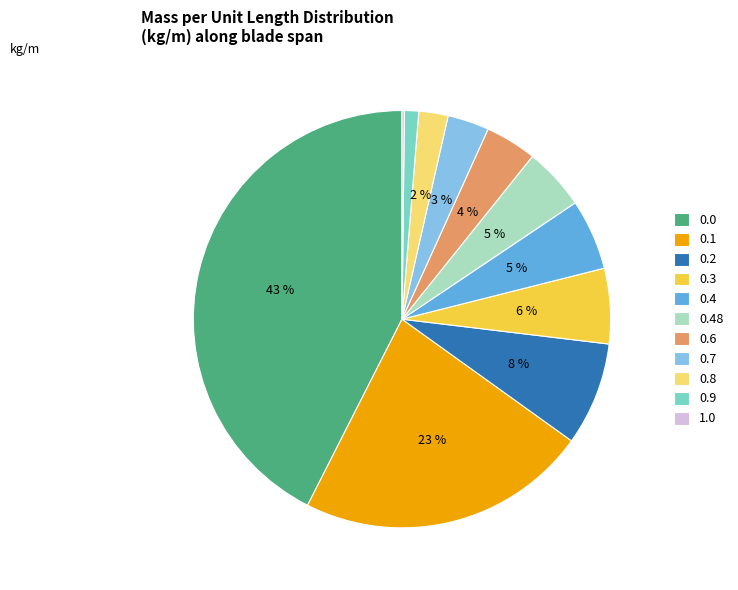

Is there a majority slice in this chart?

No